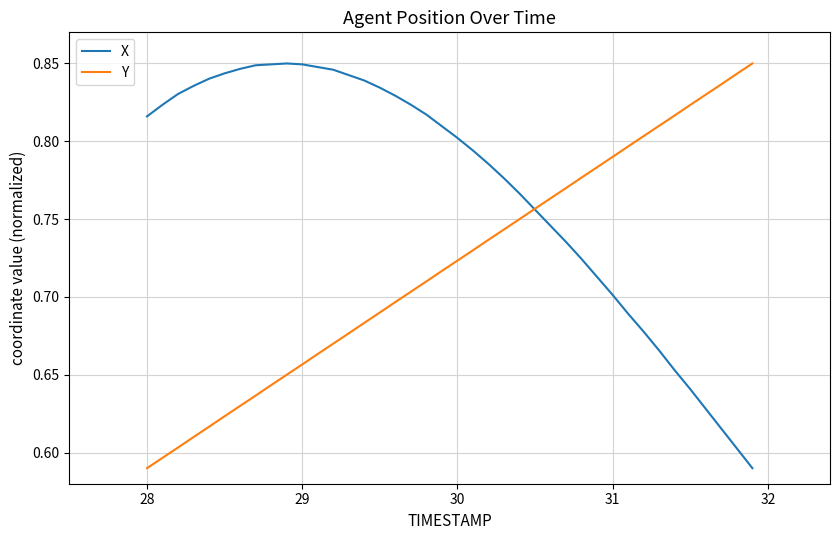

Which series has the largest total across all categories?

X